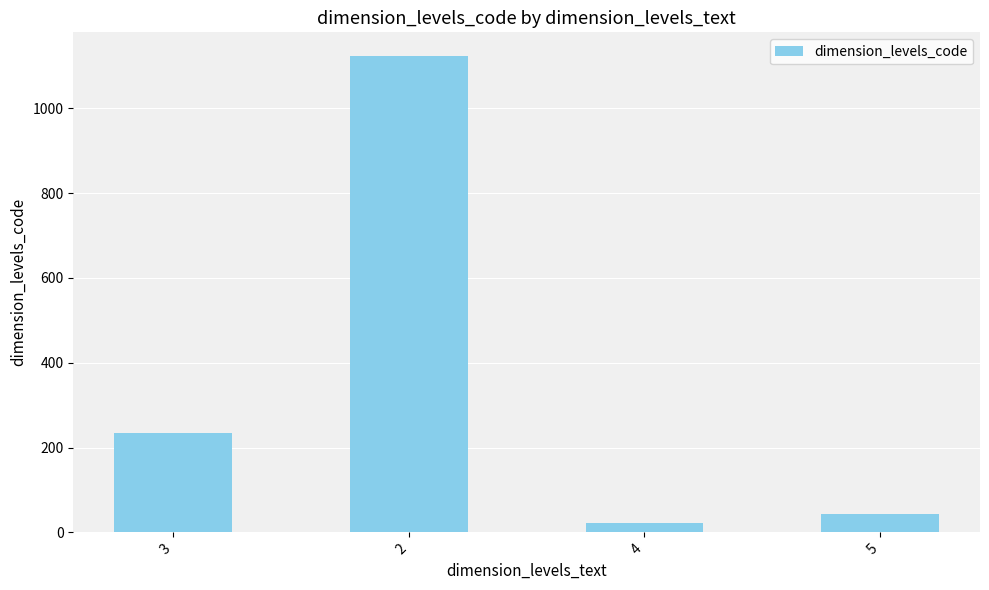

How many bars are there in total?

4